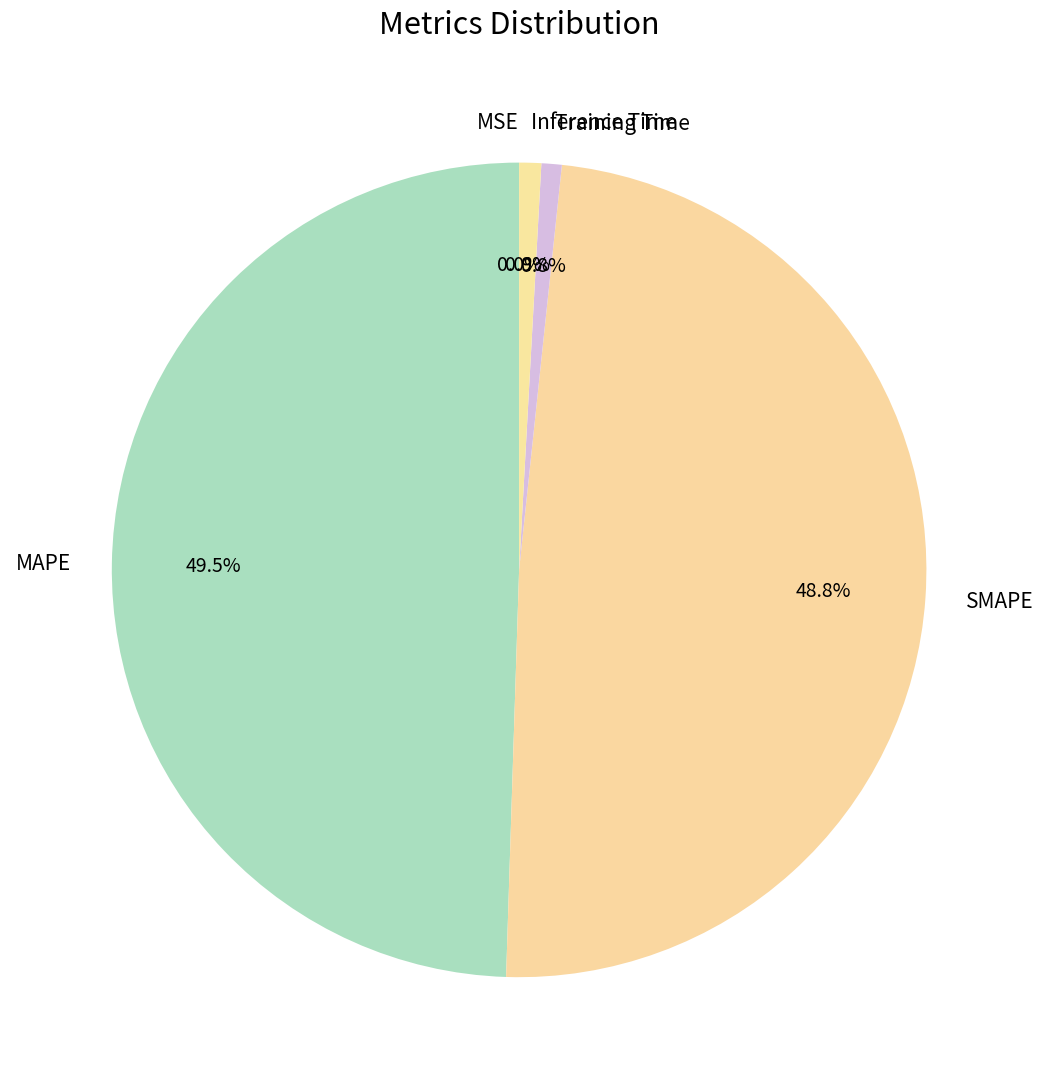

The Training Time slice represents 1% of the pie. True or false?

True